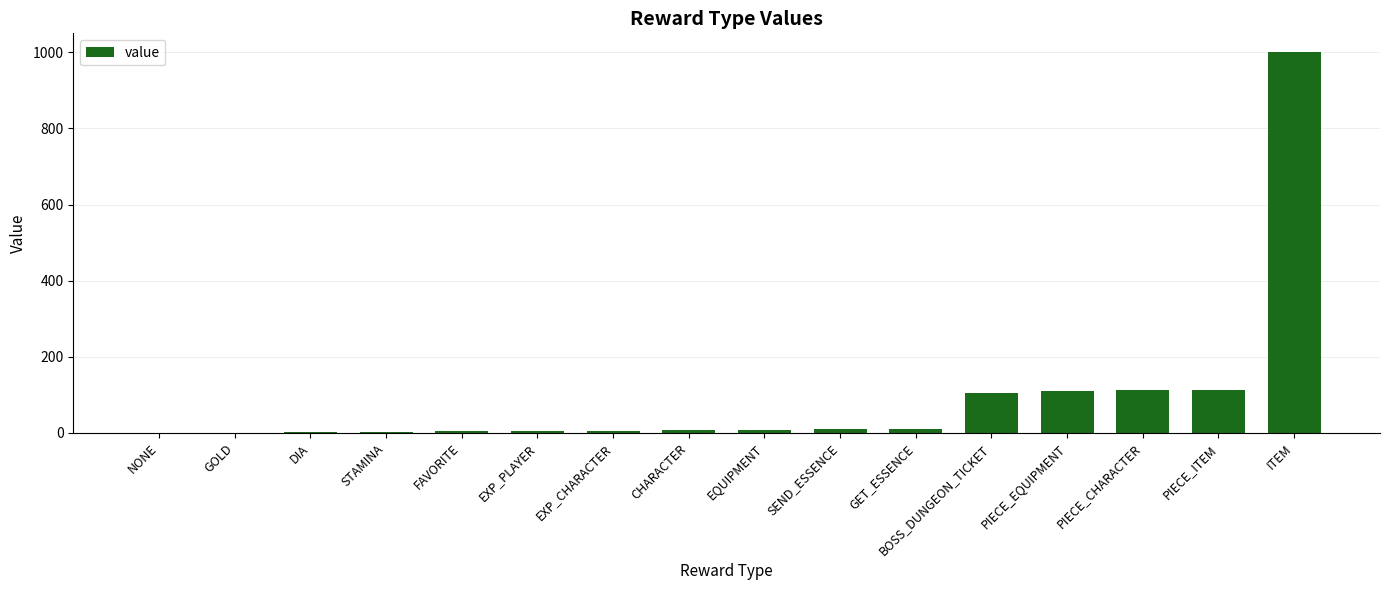

At which category does the chart reach its peak across all series?

ITEM